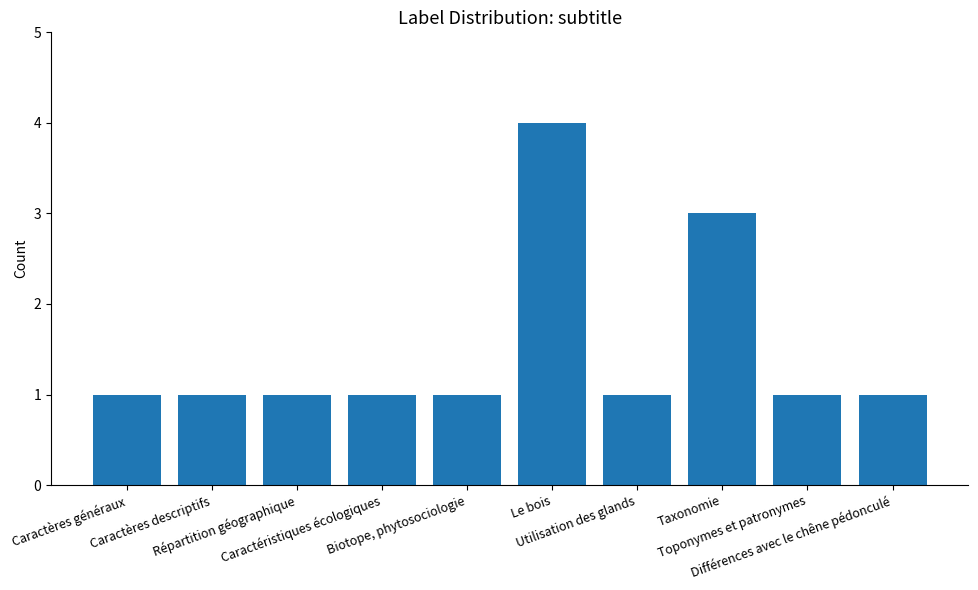

What is the smallest value displayed?

1